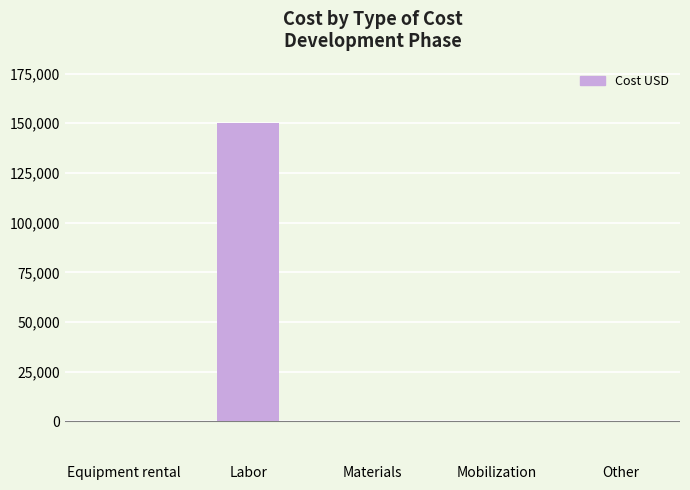

How many data points are above 0?

1